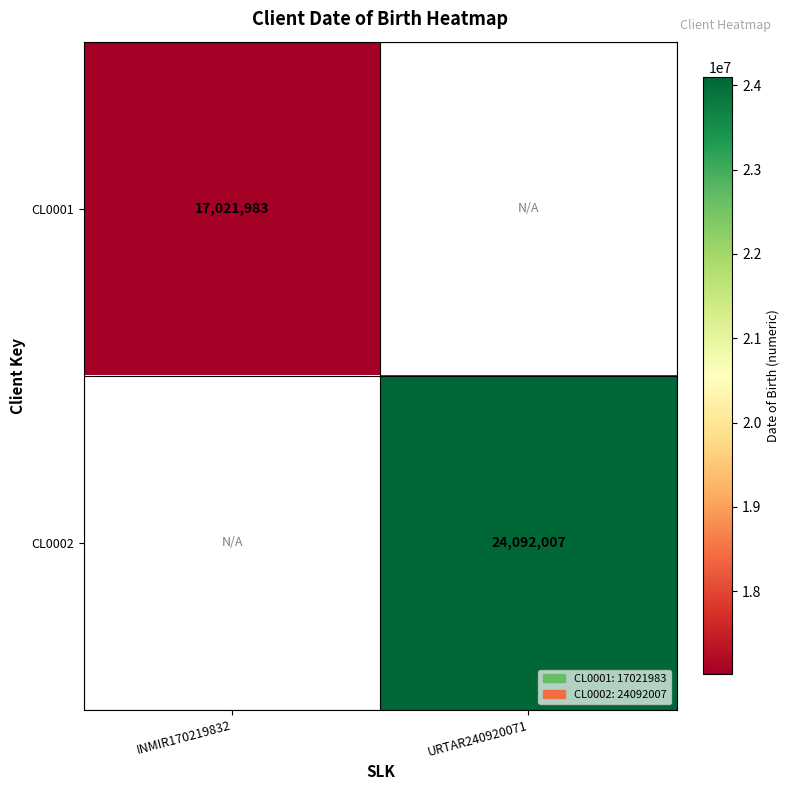

True or false: CL0001 has a value of 6812216 at INMIR170219832.

False